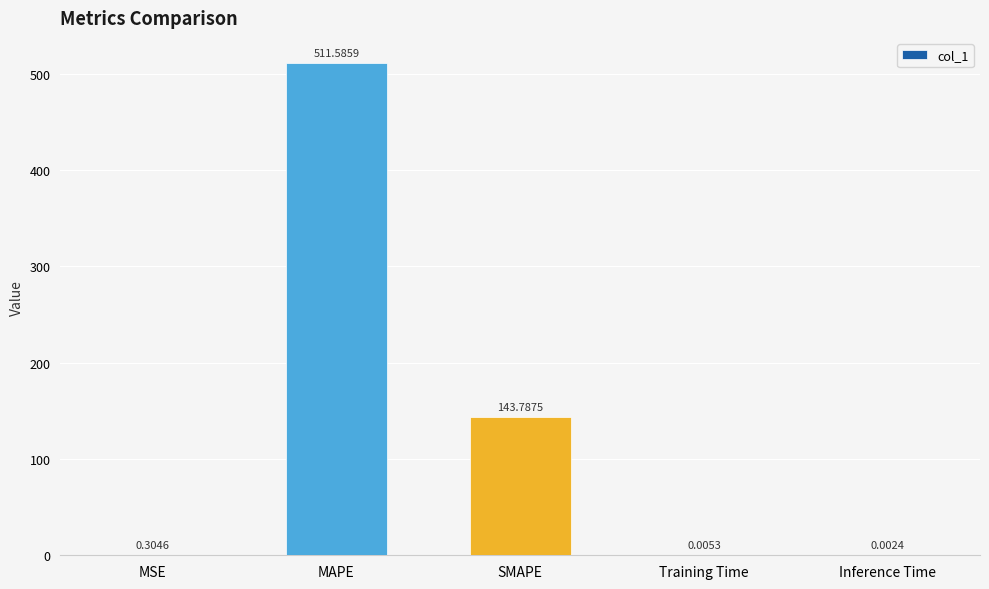

Approximately how many times larger is the value at MAPE compared to SMAPE?

3.6